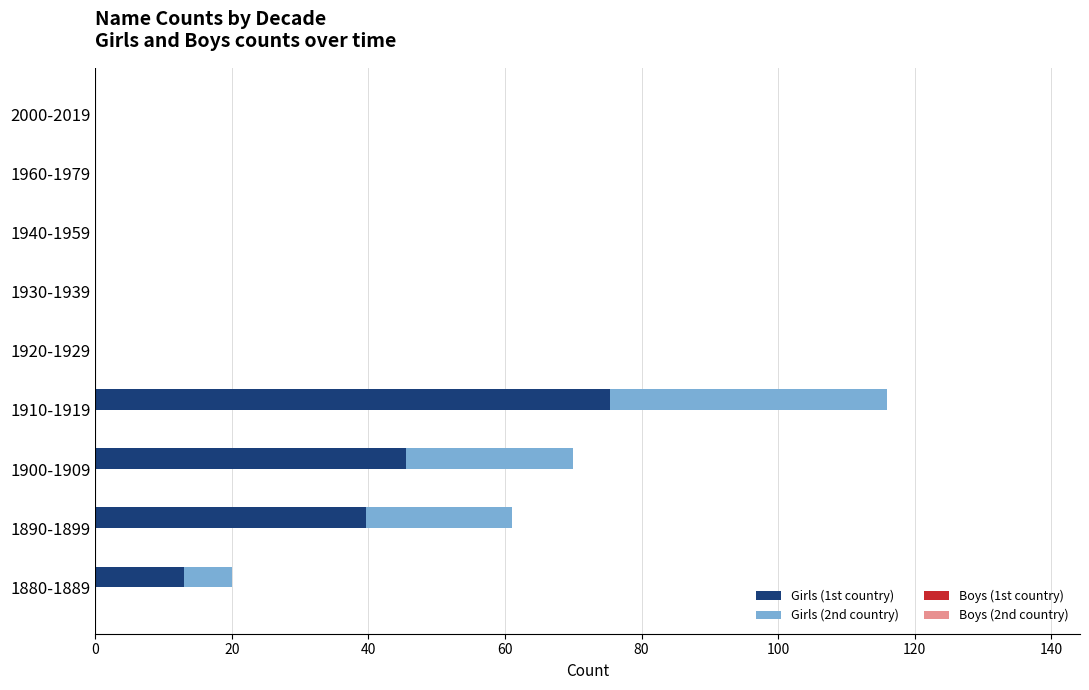

What is the sum of all Girls (1st country) values?

173.6